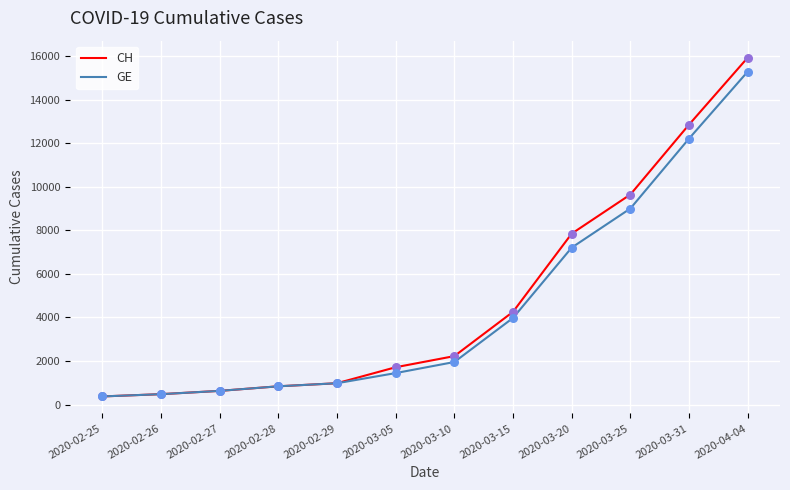

Between 2020-02-26 and 2020-04-04, which series saw the biggest shift?

CH